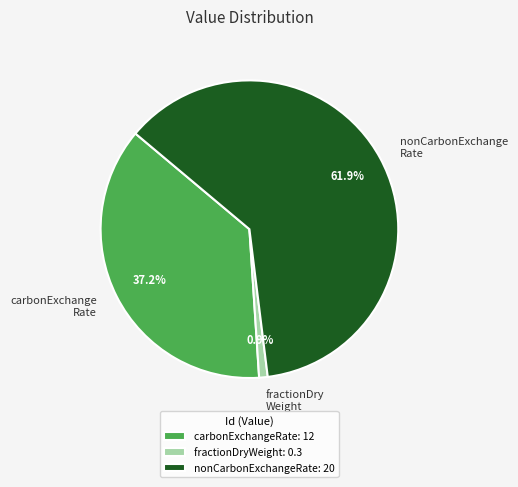

To the nearest percent, what percentage of the pie is nonCarbonExchangeRate?

62%